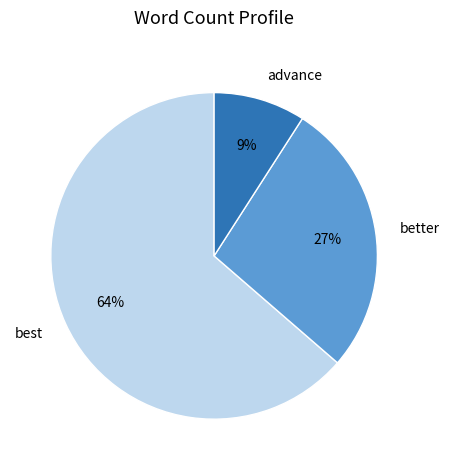

How many slices are in this pie chart?

3